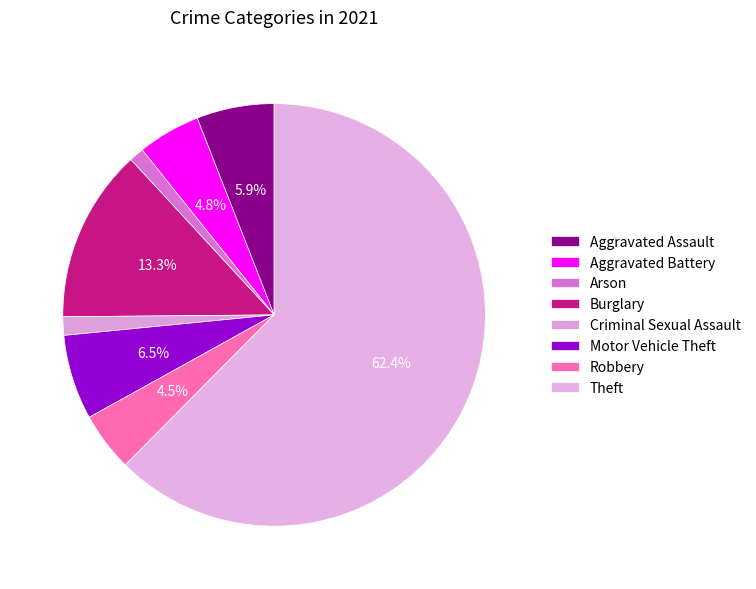

To the nearest percent, what is the combined percentage of Burglary and Aggravated Assault?

19%